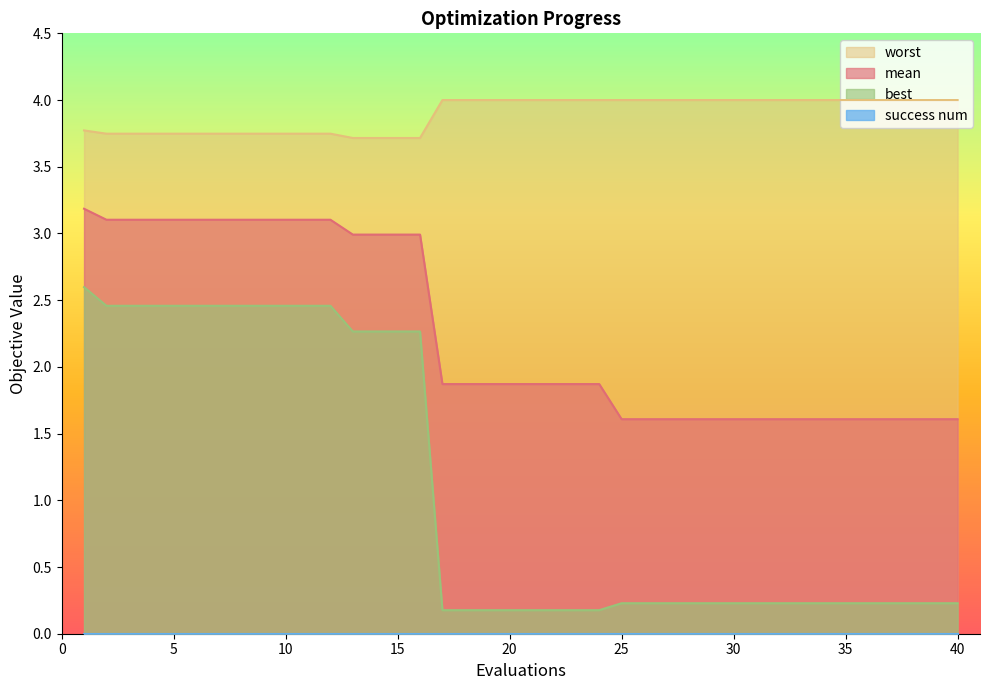

True or false: best and worst intersect in this chart.

False